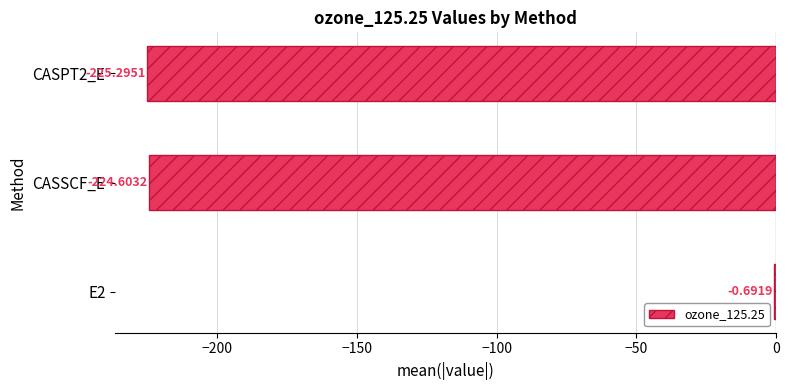

What is the sum of the values at CASPT2_E and CASSCF_E?

-449.9